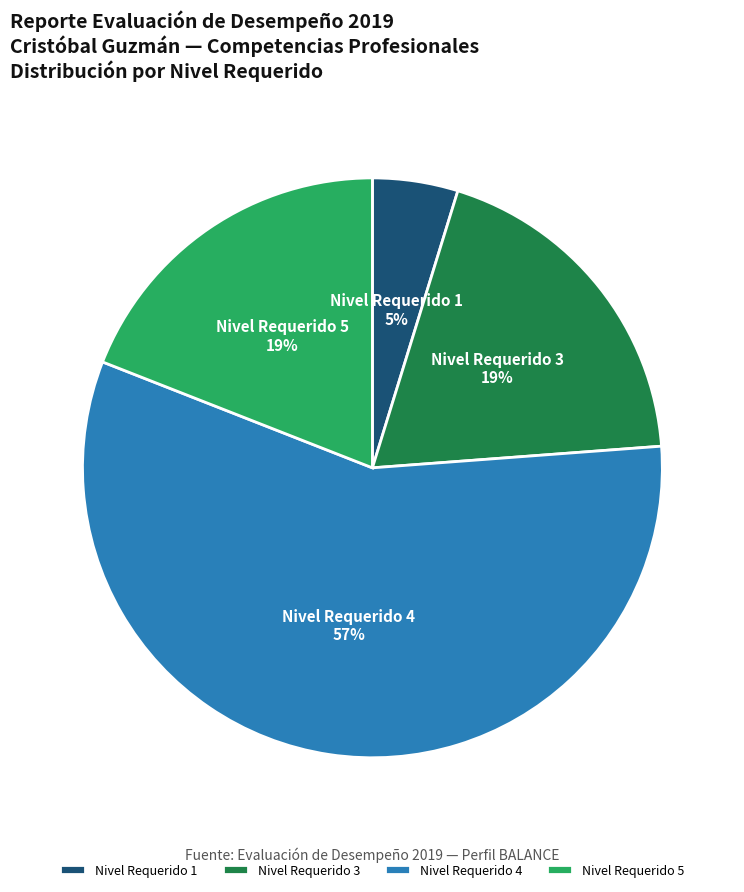

Is the sum of Nivel Requerido 1 and Nivel Requerido 4 greater than half?

Yes